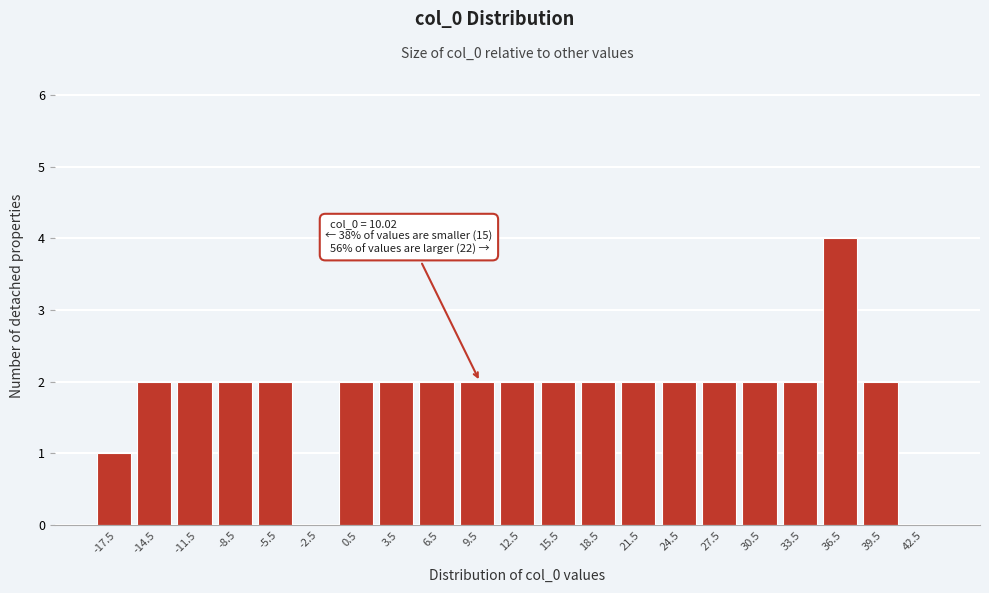

Which range on the x-axis has the tallest bar?

35 to 38